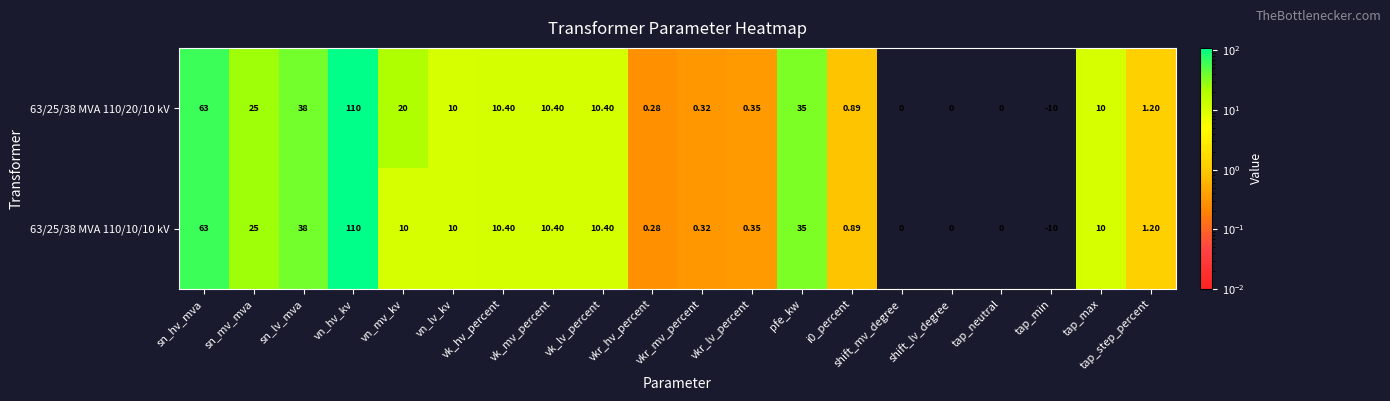

Which category has the highest value in the 63/25/38 MVA 110/10/10 kV series?

vn_hv_kv